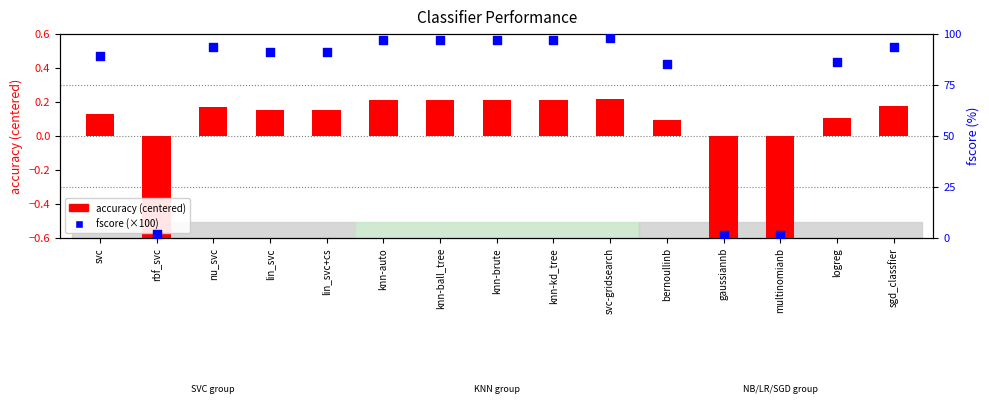

What is the total value across all series at svc?

89.1